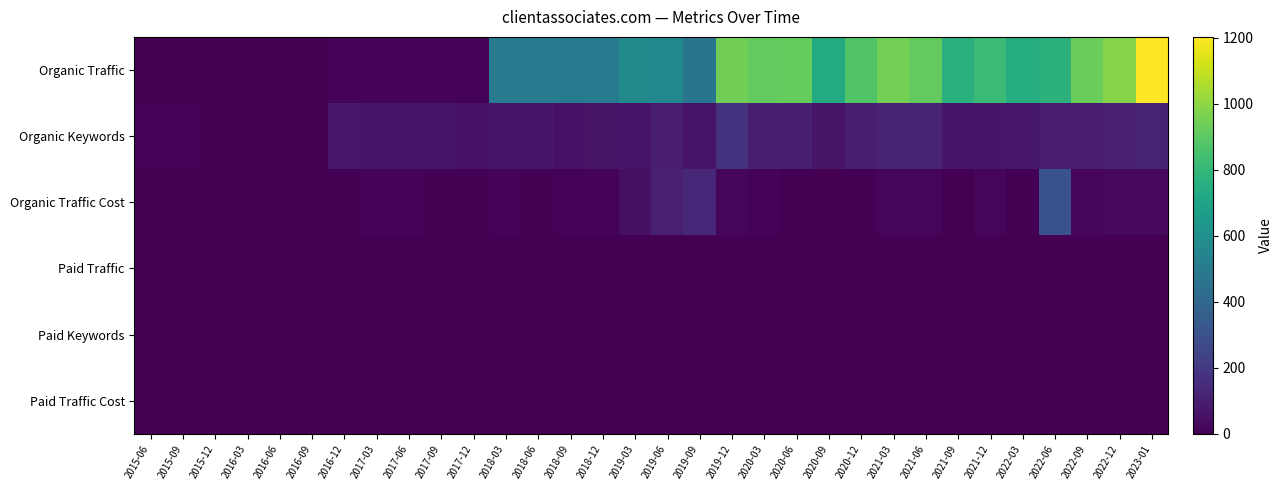

Reading left to right, extract all data points from this chart.

Organic Traffic: 2015-06=2	2015-09=2	2015-12=1	2016-03=2	2016-06=5	2016-09=0	2016-12=11	2017-03=13	2017-06=14	2017-09=11	2017-12=10	2018-03=491	2018-06=498	2018-09=495	2018-12=502	2019-03=576	2019-06=561	2019-09=467	2019-12=943	2020-03=912	2020-06=917	2020-09=733	2020-12=875	2021-03=950	2021-06=913	2021-09=764	2021-12=820	2022-03=743	2022-06=773	2022-09=929	2022-12=986	2023-01=1202
Organic Keywords: 2015-06=10	2015-09=11	2015-12=7	2016-03=8	2016-06=8	2016-09=2	2016-12=83	2017-03=71	2017-06=67	2017-09=71	2017-12=60	2018-03=74	2018-06=71	2018-09=60	2018-12=63	2019-03=69	2019-06=91	2019-09=70	2019-12=176	2020-03=102	2020-06=99	2020-09=64	2020-12=100	2021-03=118	2021-06=122	2021-09=73	2021-12=74	2022-03=79	2022-06=97	2022-09=94	2022-12=109	2023-01=122
Organic Traffic Cost: 2015-06=6	2015-09=1	2015-12=0	2016-03=1	2016-06=1	2016-09=0	2016-12=9	2017-03=10	2017-06=10	2017-09=7	2017-12=5	2018-03=13	2018-06=5	2018-09=12	2018-12=14	2019-03=49	2019-06=106	2019-09=136	2019-12=20	2020-03=11	2020-06=1	2020-09=0	2020-12=4	2021-03=22	2021-06=20	2021-09=4	2021-12=20	2022-03=0	2022-06=305	2022-09=22	2022-12=25	2023-01=25
Paid Traffic: 2015-06=0	2015-09=0	2015-12=0	2016-03=0	2016-06=0	2016-09=0	2016-12=0	2017-03=0	2017-06=0	2017-09=0	2017-12=0	2018-03=0	2018-06=0	2018-09=0	2018-12=0	2019-03=0	2019-06=0	2019-09=0	2019-12=0	2020-03=0	2020-06=0	2020-09=0	2020-12=0	2021-03=0	2021-06=0	2021-09=0	2021-12=0	2022-03=0	2022-06=0	2022-09=0	2022-12=0	2023-01=0
Paid Keywords: 2015-06=0	2015-09=0	2015-12=0	2016-03=0	2016-06=0	2016-09=0	2016-12=0	2017-03=0	2017-06=0	2017-09=0	2017-12=0	2018-03=0	2018-06=0	2018-09=0	2018-12=0	2019-03=0	2019-06=0	2019-09=0	2019-12=0	2020-03=0	2020-06=0	2020-09=0	2020-12=0	2021-03=0	2021-06=0	2021-09=0	2021-12=0	2022-03=0	2022-06=0	2022-09=0	2022-12=0	2023-01=0
Paid Traffic Cost: 2015-06=0	2015-09=0	2015-12=0	2016-03=0	2016-06=0	2016-09=0	2016-12=0	2017-03=0	2017-06=0	2017-09=0	2017-12=0	2018-03=0	2018-06=0	2018-09=0	2018-12=0	2019-03=0	2019-06=0	2019-09=0	2019-12=0	2020-03=0	2020-06=0	2020-09=0	2020-12=0	2021-03=0	2021-06=0	2021-09=0	2021-12=0	2022-03=0	2022-06=0	2022-09=0	2022-12=0	2023-01=0